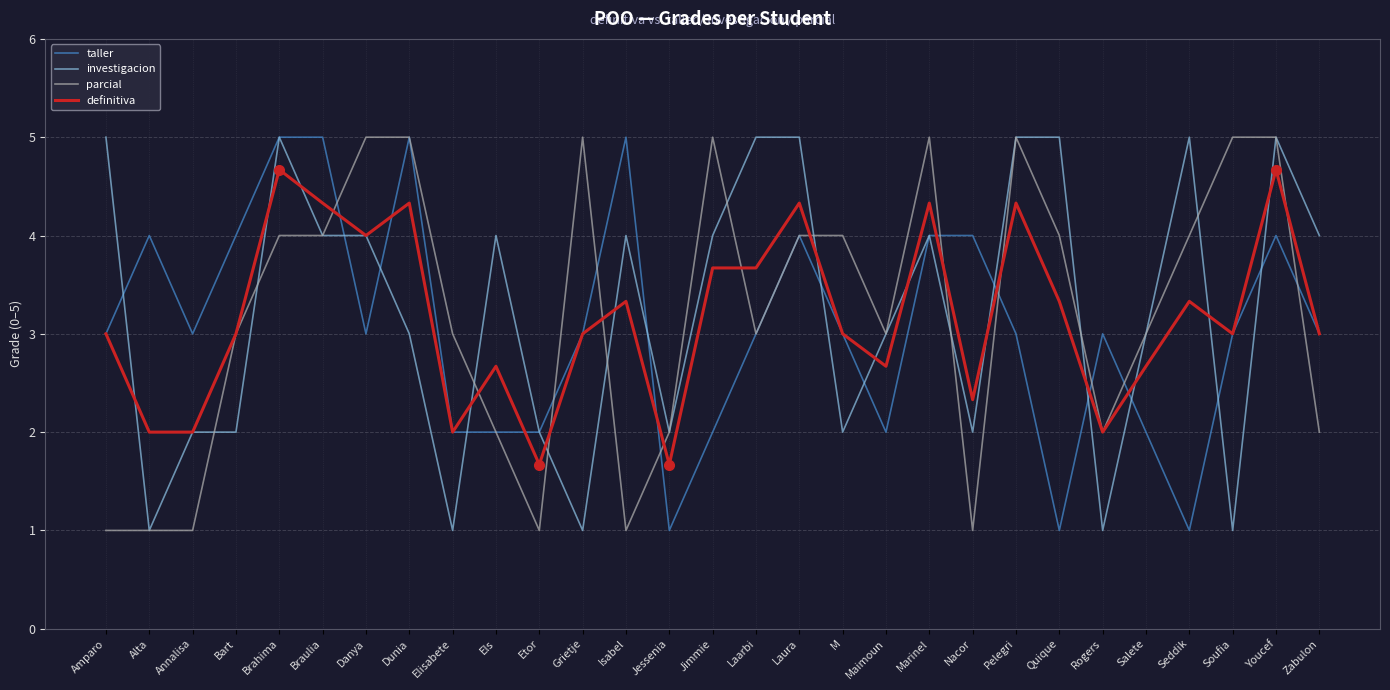

What position from the left is Laura?

17